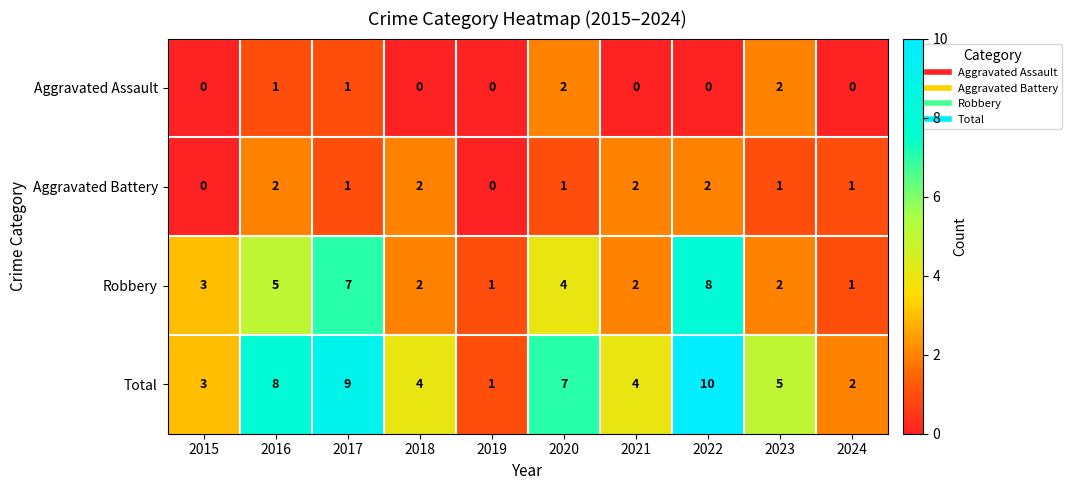

At which category is the sum across all series the highest?

2022